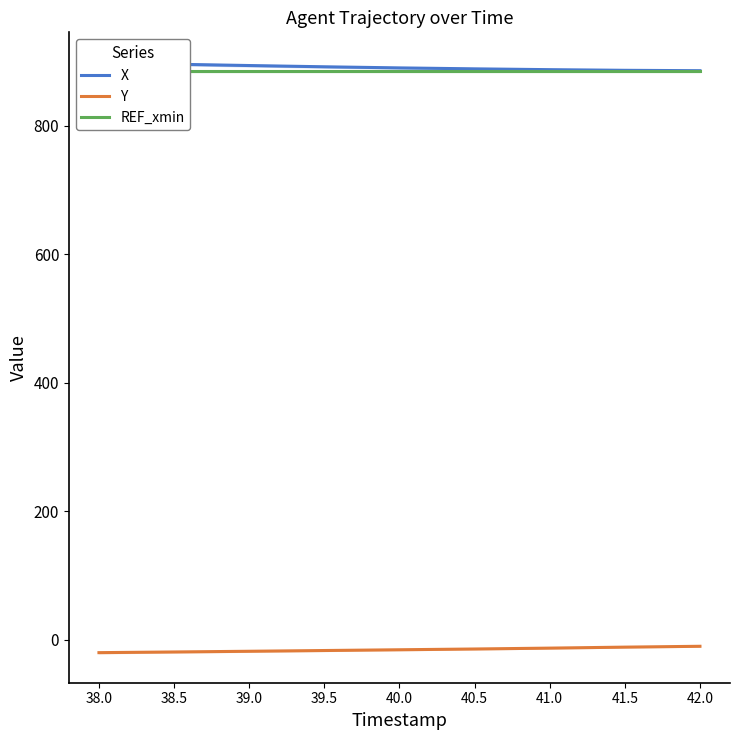

True or false: REF_xmin has more than 1 points higher than both neighbors.

False